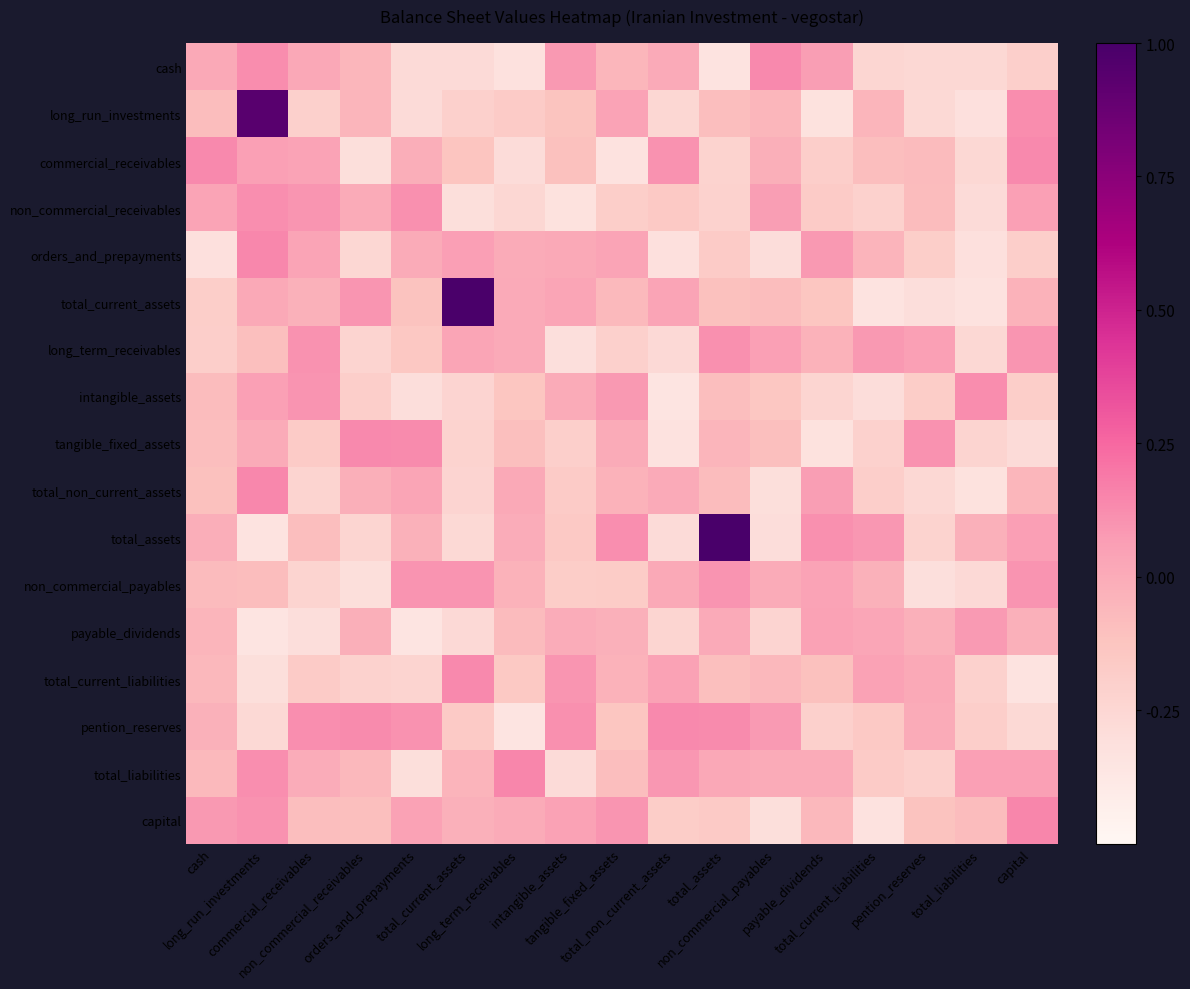

How many distinct data groups are displayed?

17